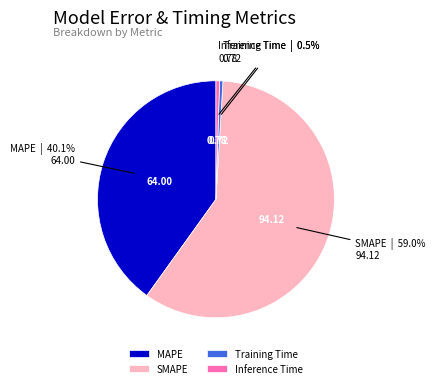

How many slices are in this pie chart?

4